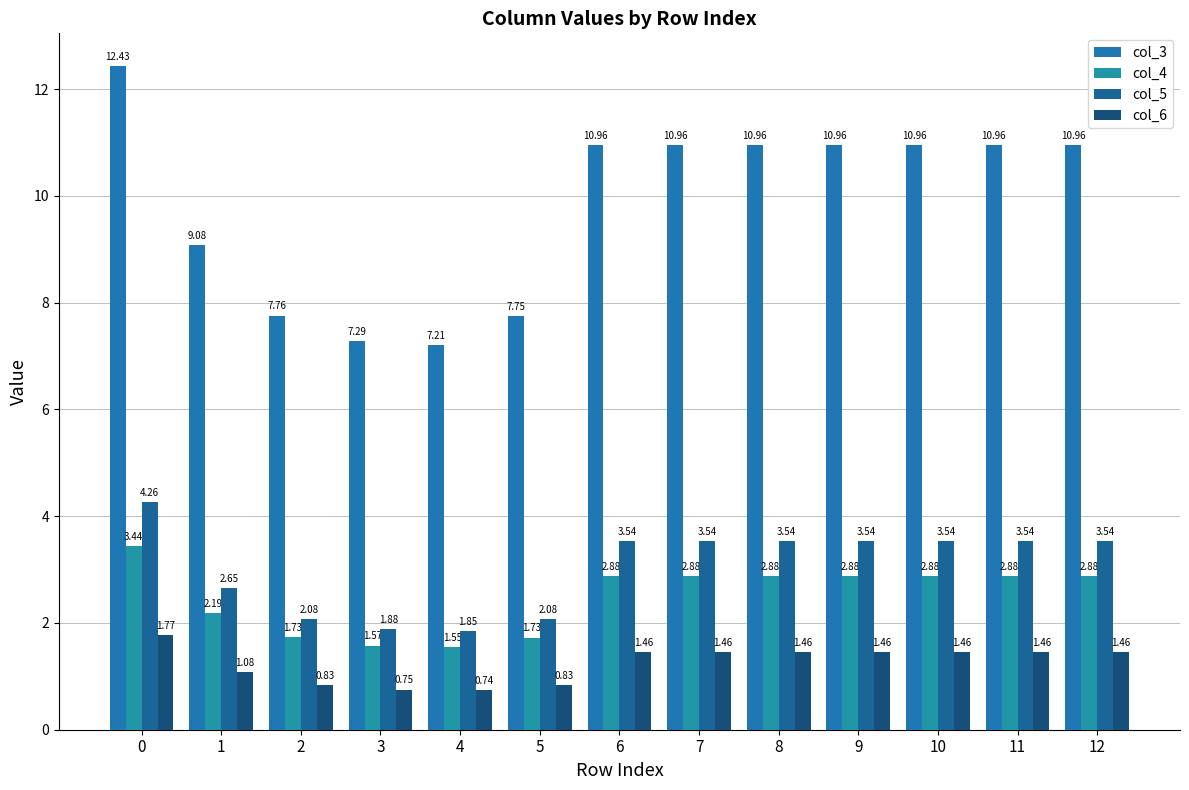

What is the difference between the col_3 values at 6 and 4?

3.7